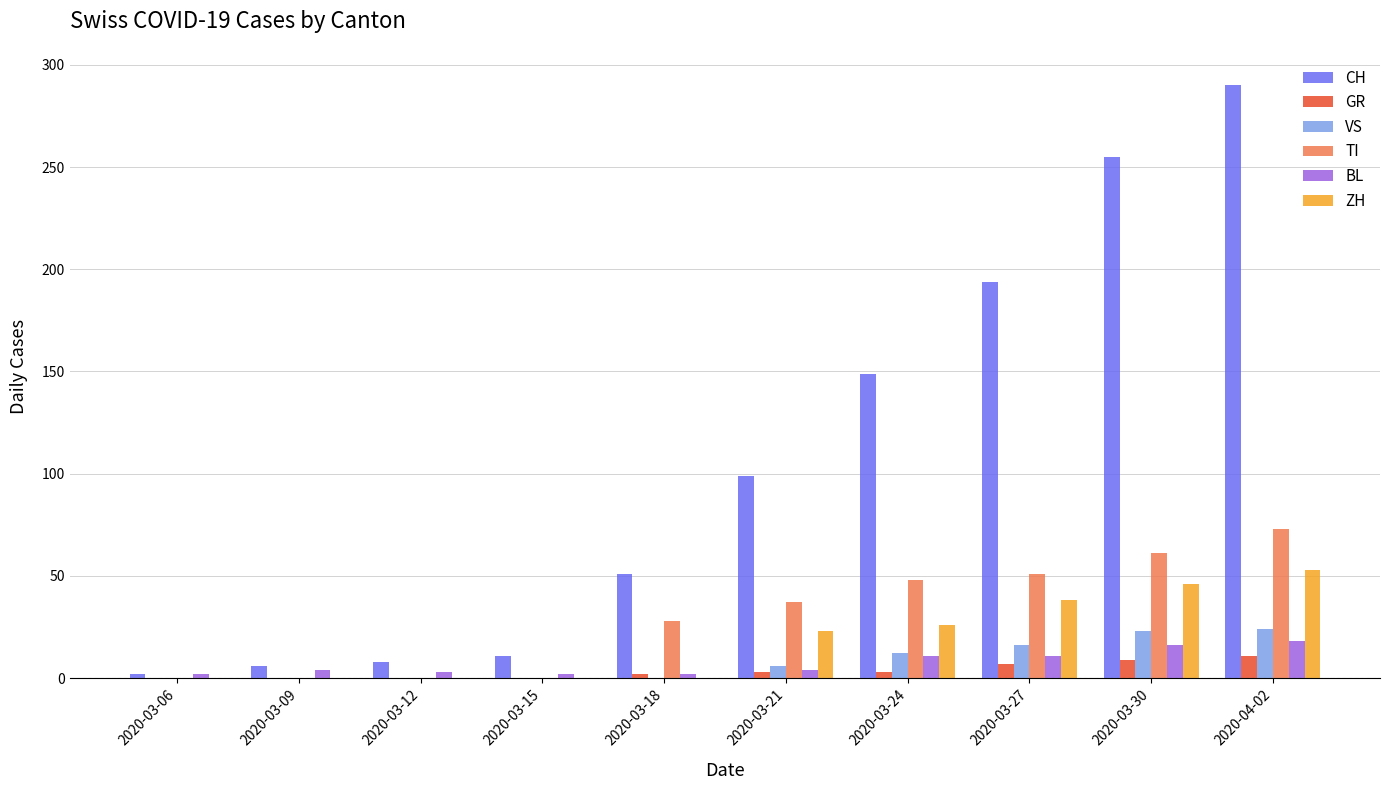

Are the bars horizontal?

No